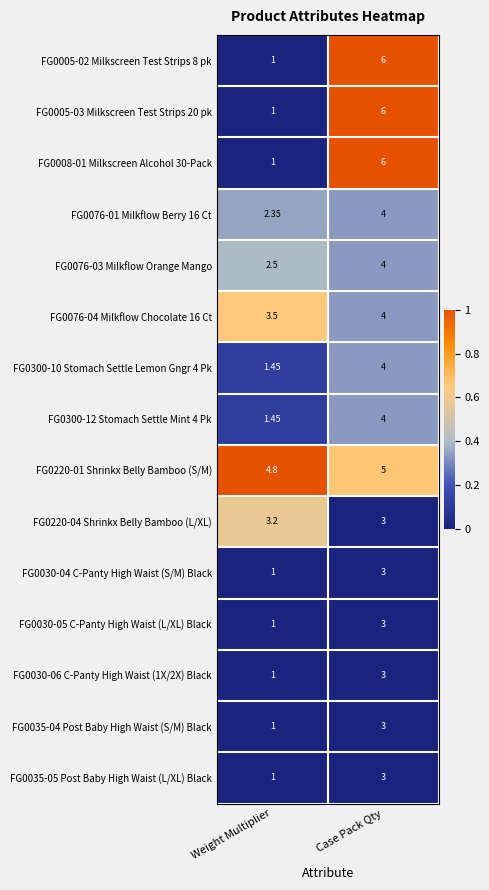

At which label does FG0220-01 Shrinkx Belly Bamboo (S/M) reach its peak?

Case Pack Qty